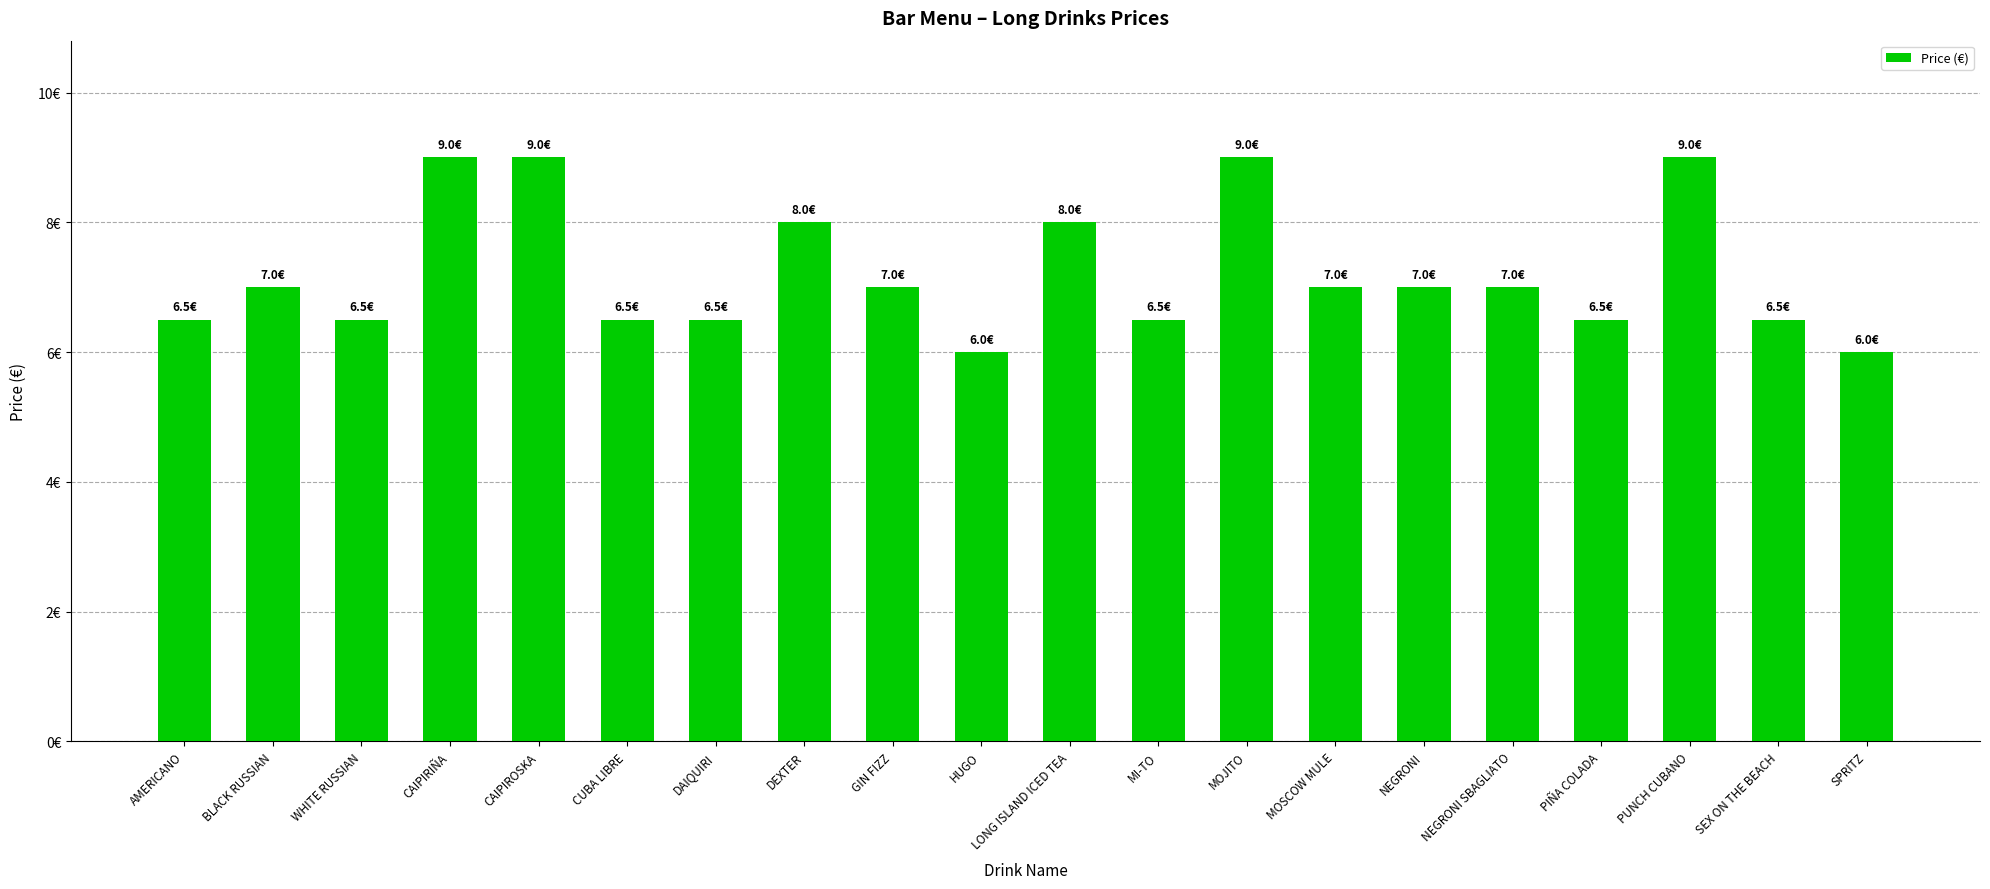

Reading left to right, what are all the values shown in this chart?

AMERICANO=6.5	BLACK RUSSIAN=7.0	WHITE RUSSIAN=6.5	CAIPIRIÑA=9.0	CAIPIROSKA=9.0	CUBA LIBRE=6.5	DAIQUIRI=6.5	DEXTER=8.0	GIN FIZZ=7.0	HUGO=6.0	LONG ISLAND ICED TEA=8.0	MI-TO=6.5	MOJITO=9.0	MOSCOW MULE=7.0	NEGRONI=7.0	NEGRONI SBAGLIATO=7.0	PIÑA COLADA=6.5	PUNCH CUBANO=9.0	SEX ON THE BEACH=6.5	SPRITZ=6.0